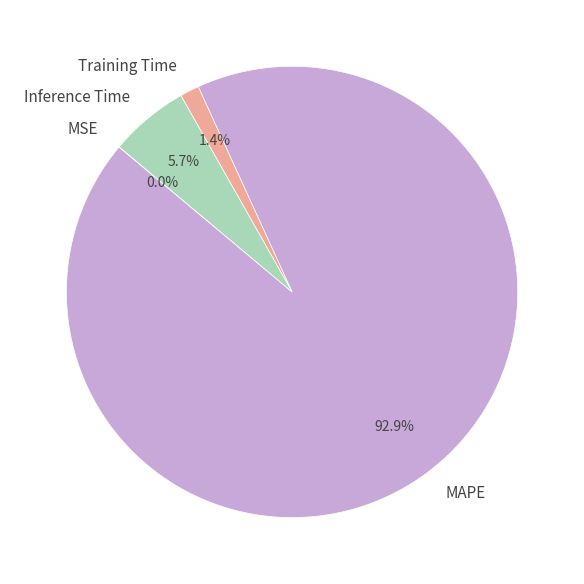

To the nearest percent, what is the average slice percentage?

25%